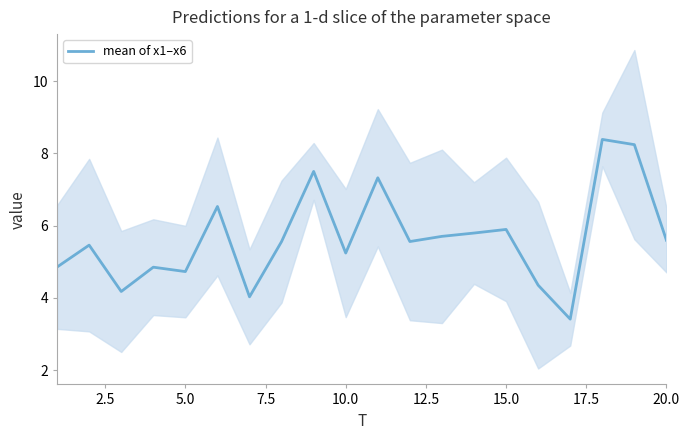

Reading right to left, list all the values displayed in this chart.

5.6	8.2	8.4	3.4	4.4	5.9	5.8	5.7	5.6	7.3	5.2	7.5	5.6	4.0	6.5	4.7	4.8	4.2	5.5	4.9